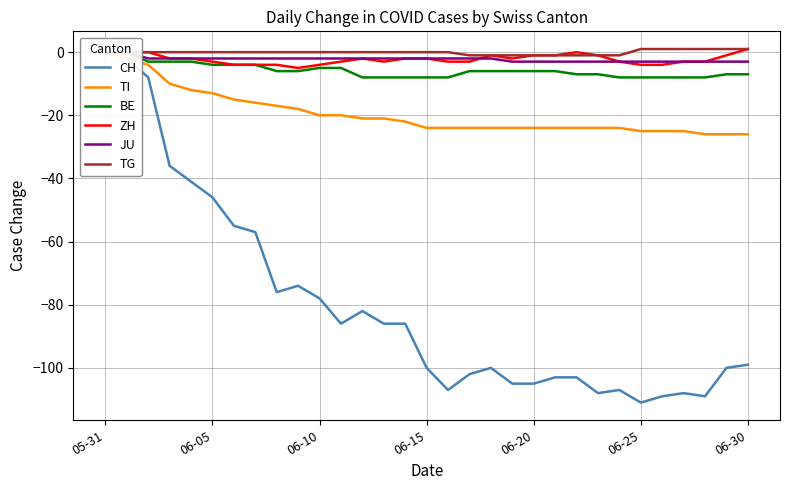

What is the label of the 17th point from the left?

16